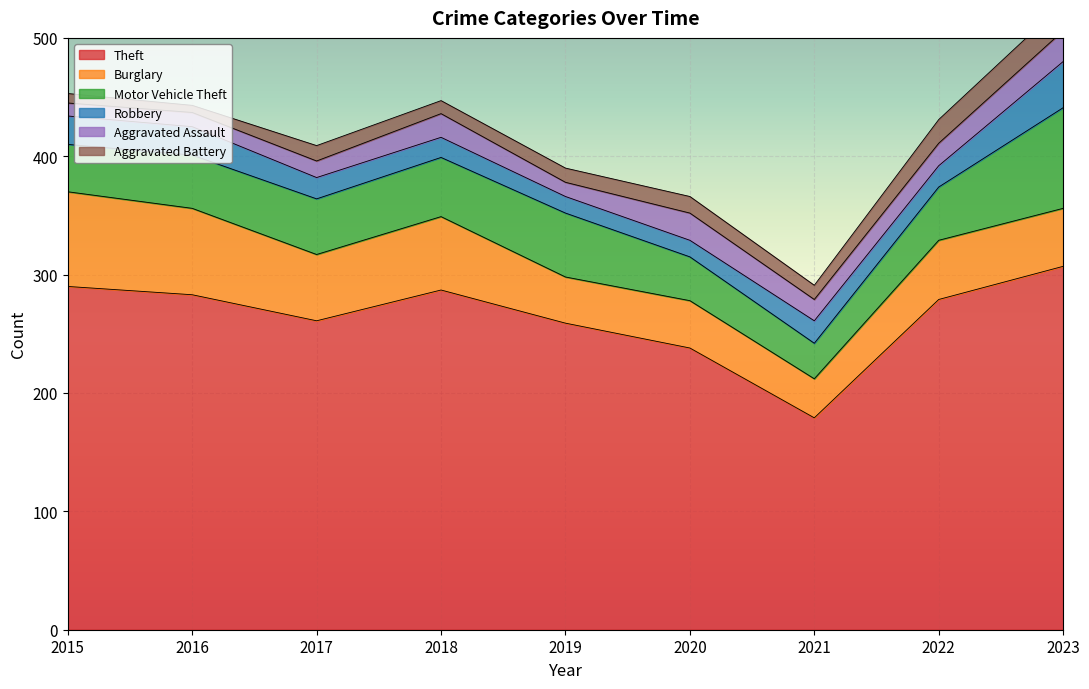

How many data points does each series have?

9